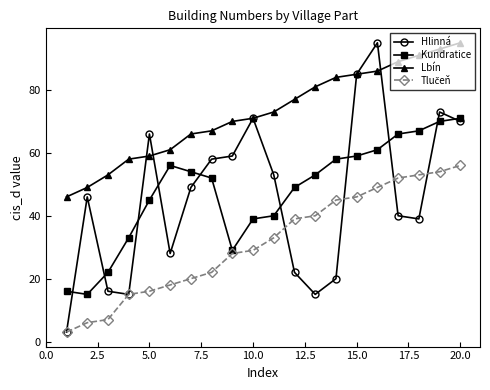

What is the value of the Kundratice point at the 1st from the left?

16